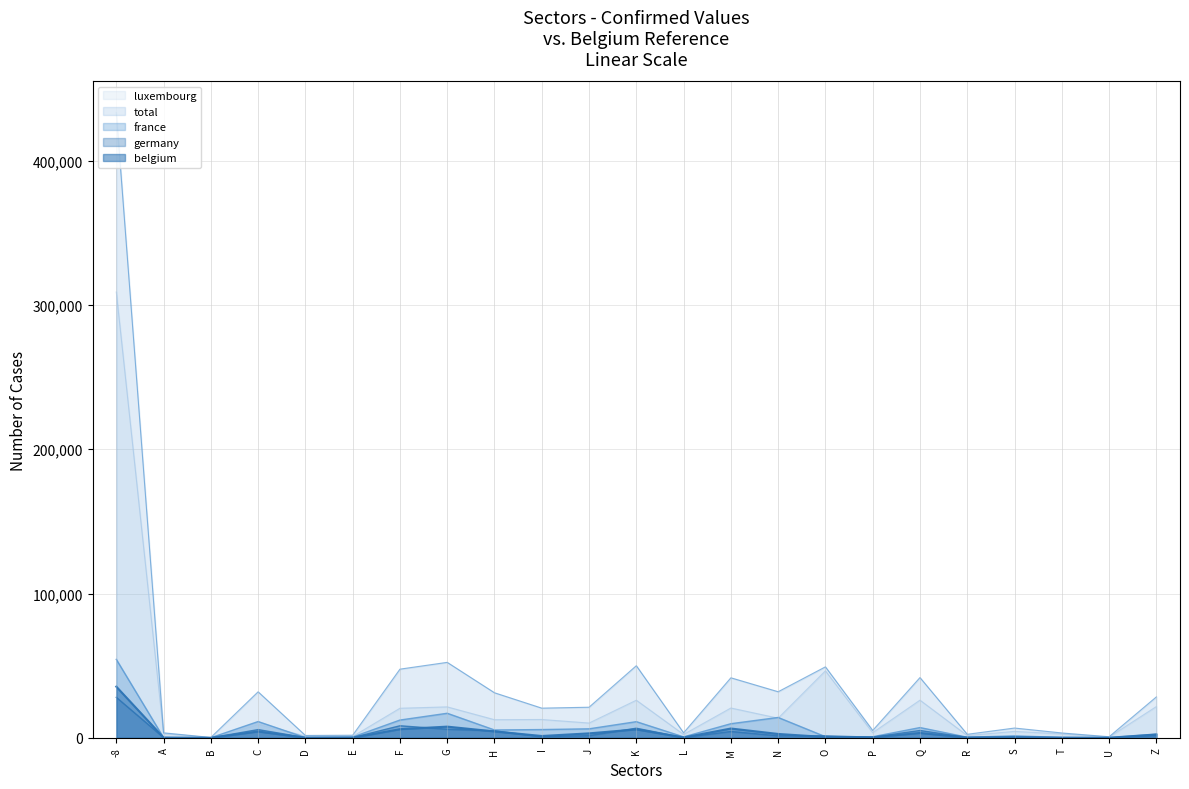

Which series ends up on top after the final intersection of france and luxembourg?

luxembourg